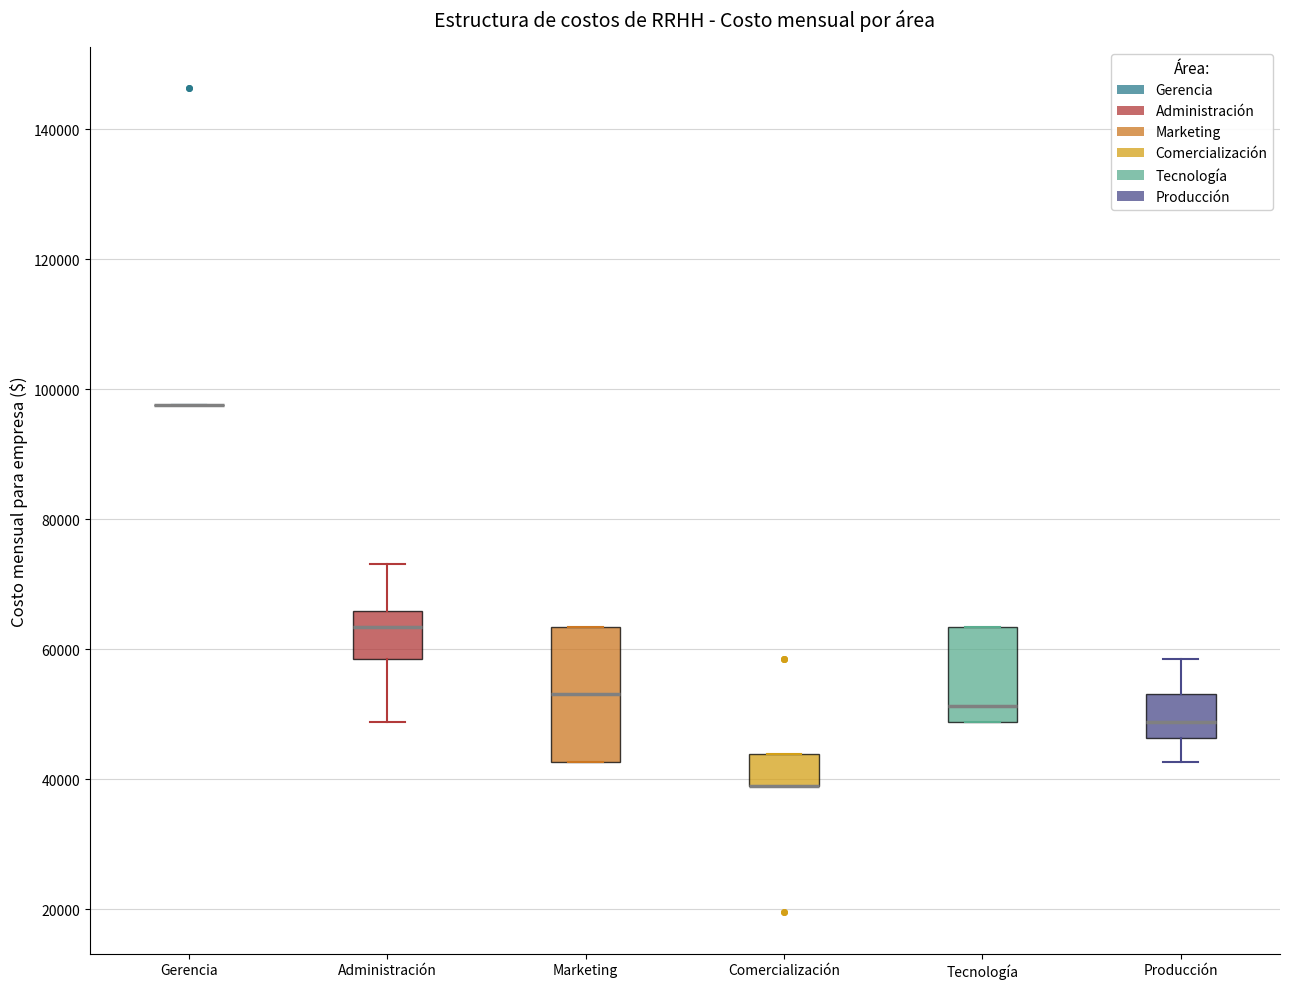

Reading left to right, read every box against the y-axis: the position of its median line, the range the box covers, and the ends of its whiskers. The values are not printed on the chart, so give them approximately, as read against the axis.

Gerencia: box collapsed to a line at 98000, whiskers 98000 to 98000
Administración: median 64000, box 58000 to 66000, whiskers 48000 to 74000
Marketing: median 54000, box 42000 to 64000, whiskers 42000 to 64000
Comercialización: median 40000 (drawn on the box's lower edge), box 40000 to 44000, whiskers 40000 to 44000
Tecnología: median 52000, box 48000 to 64000, whiskers 48000 to 64000
Producción: median 48000, box 46000 to 54000, whiskers 42000 to 58000